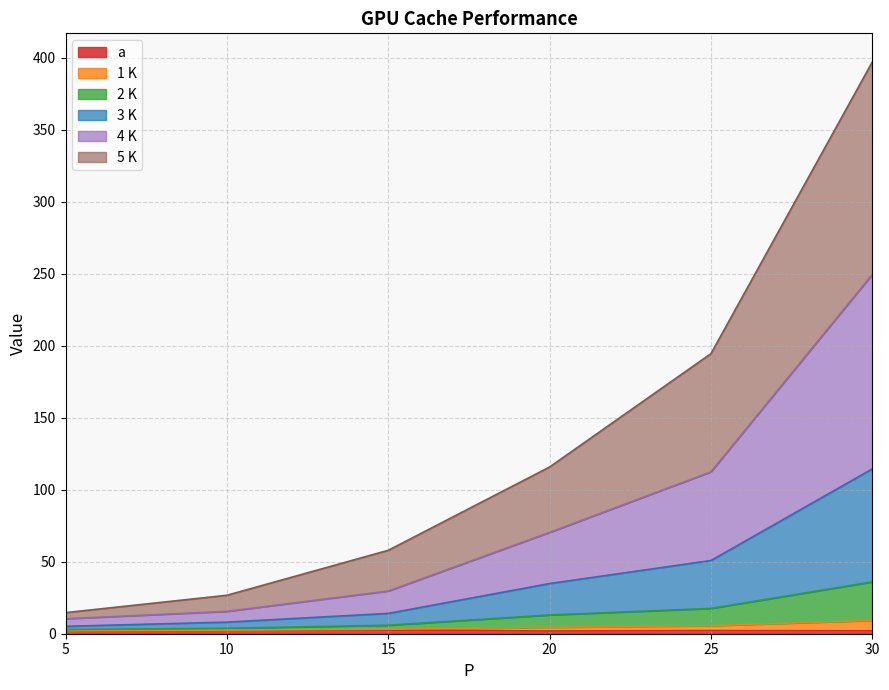

True or false: 5 K and a intersect in this chart.

False